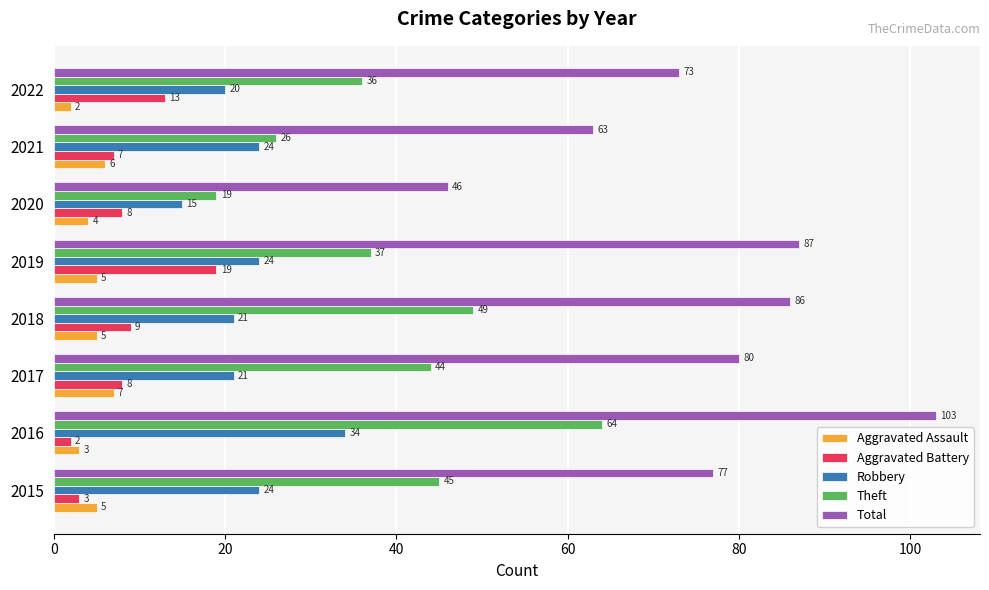

Which series changed the most between 2019 and 2022?

Total